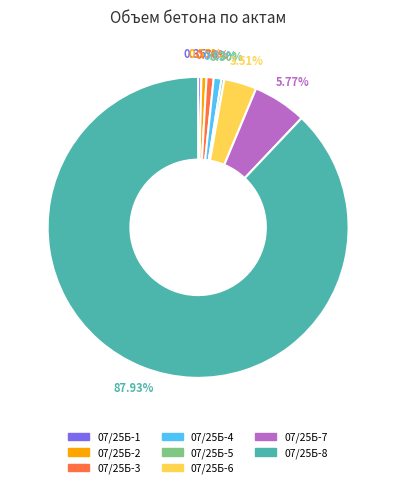

What is the ratio of the value at 07/25Б-5 to the value at 07/25Б-2?

0.5